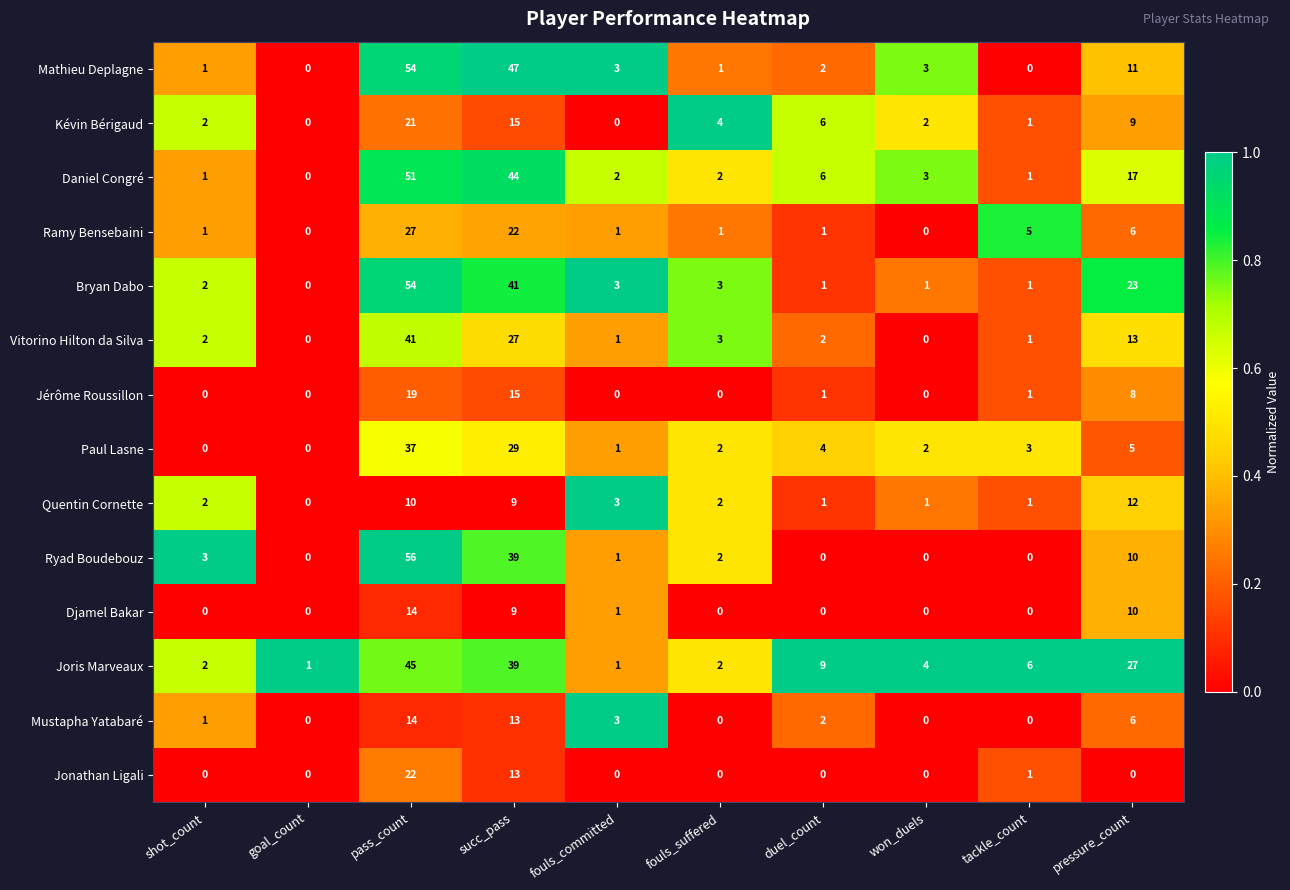

What is the difference between the maximum and minimum values in the Kévin Bérigaud series?

21